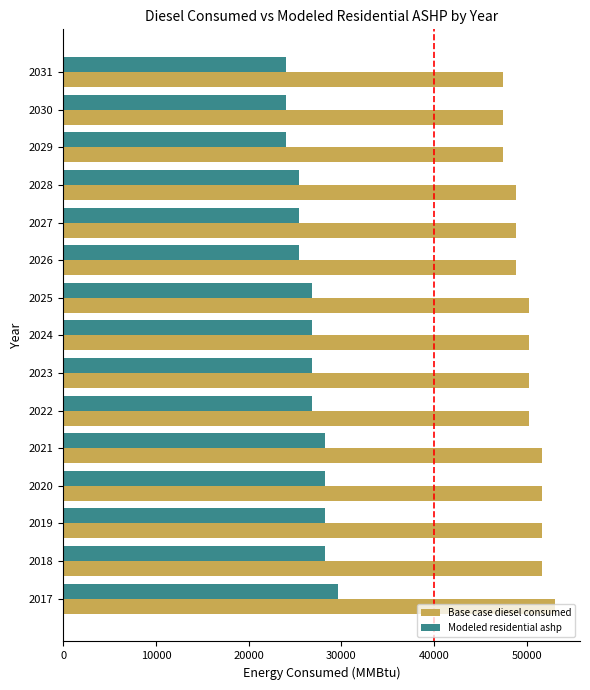

Rank the series by their maximum value, from lowest to highest.

Modeled residential ashp, Base case diesel consumed